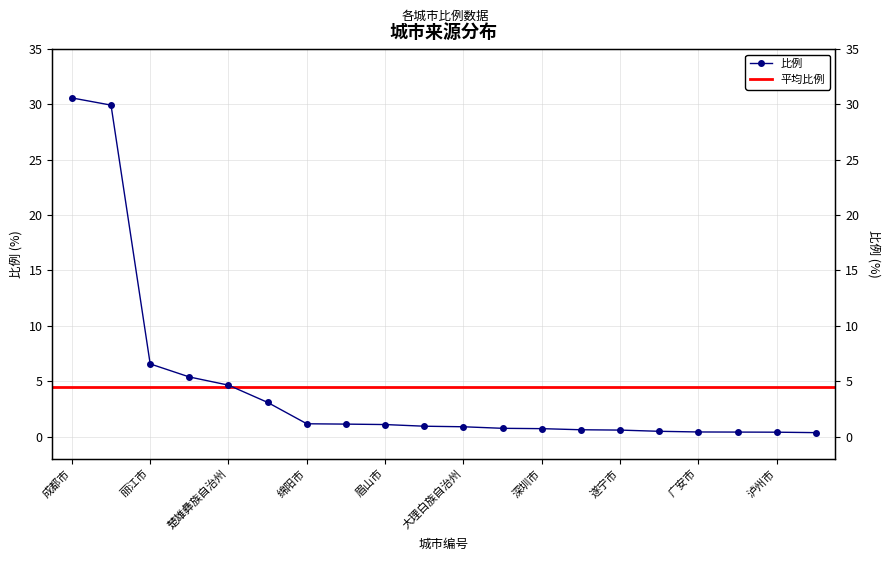

What is the average value?

4.5